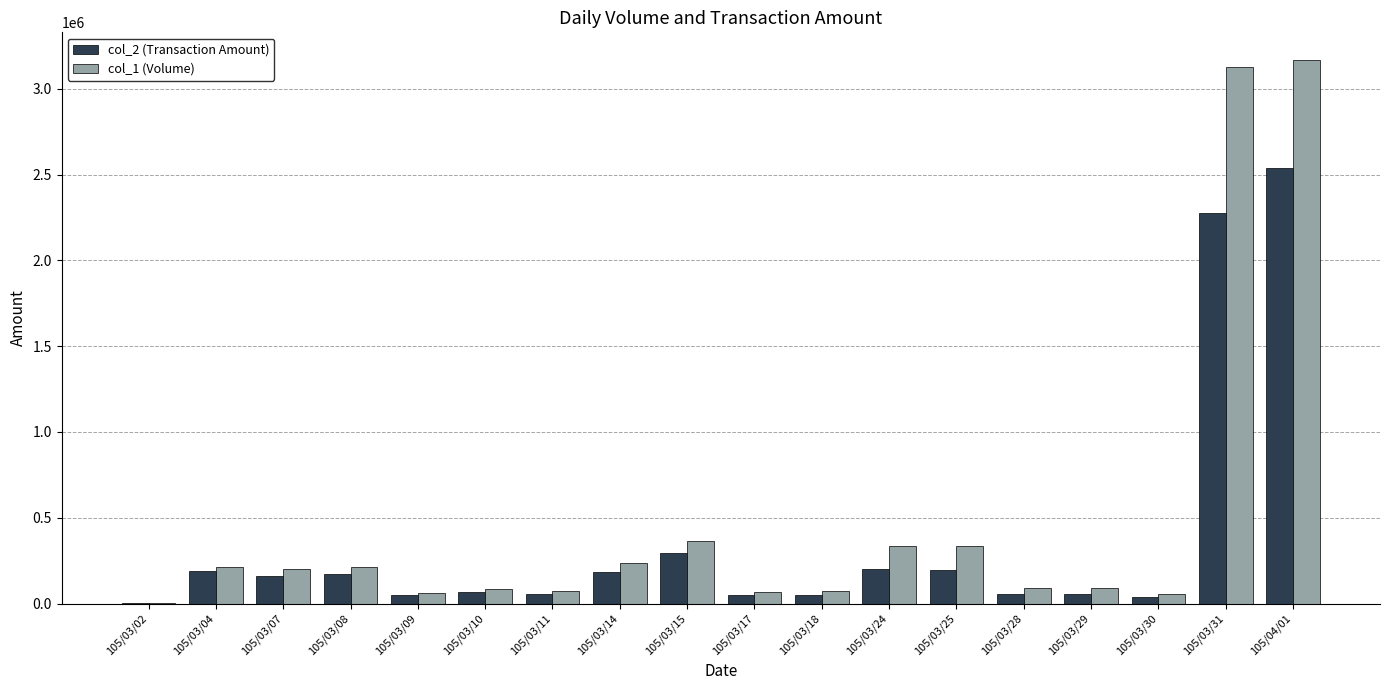

What are all the series names shown in the legend?

col_2 (Transaction Amount), col_1 (Volume)